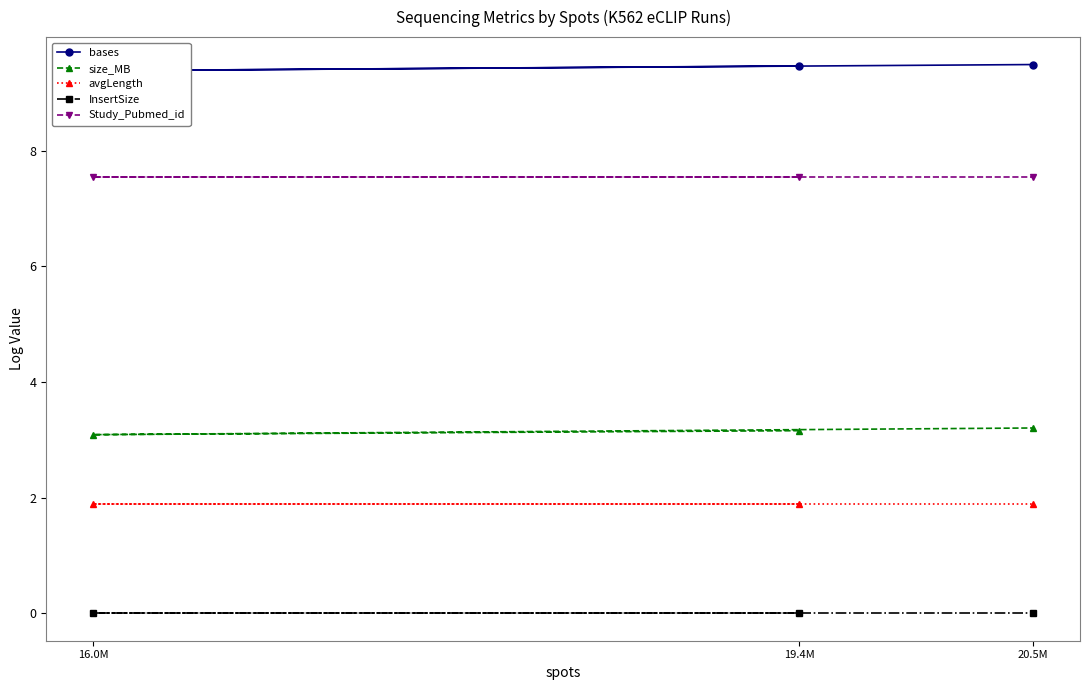

The value of avgLength at 16.0M is 1.9. True or false?

True